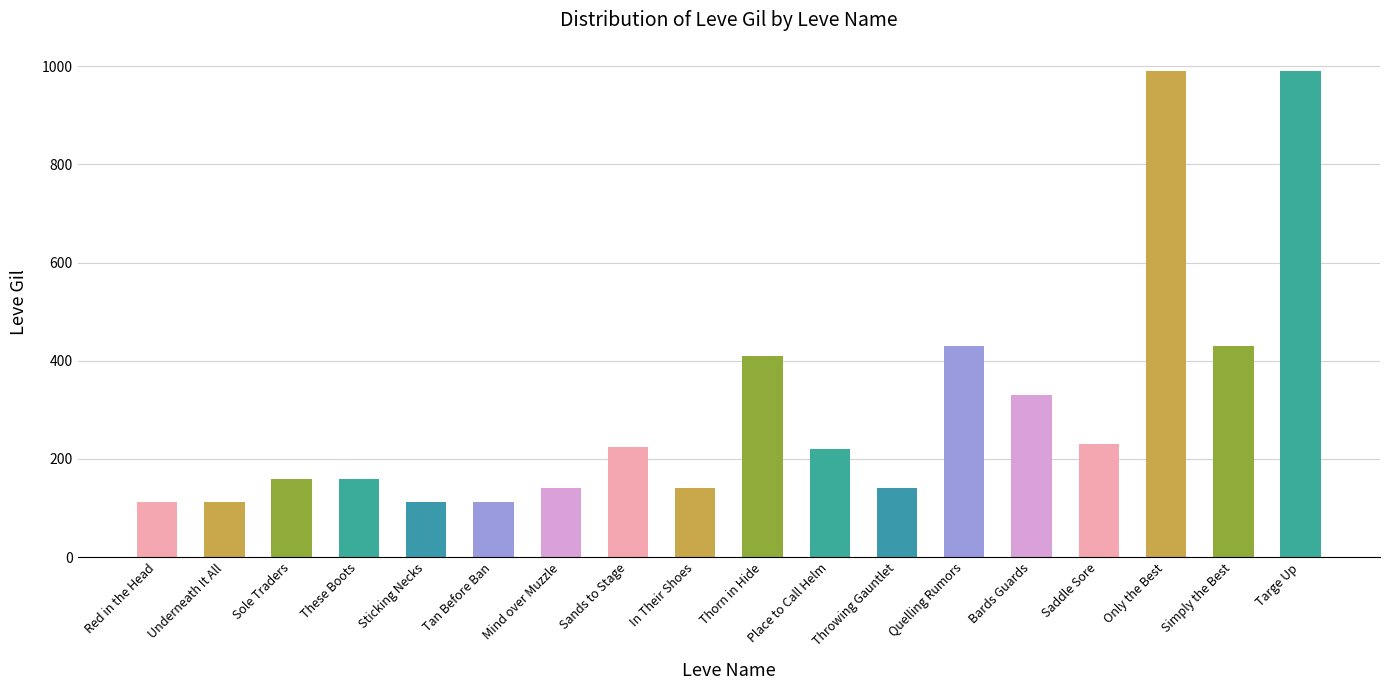

What is the smallest value displayed?

112